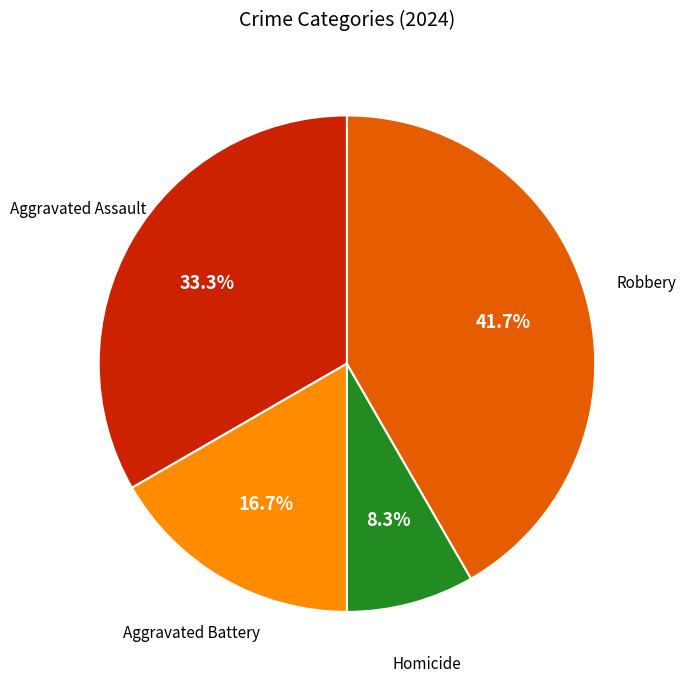

Does any single category account for the majority?

No